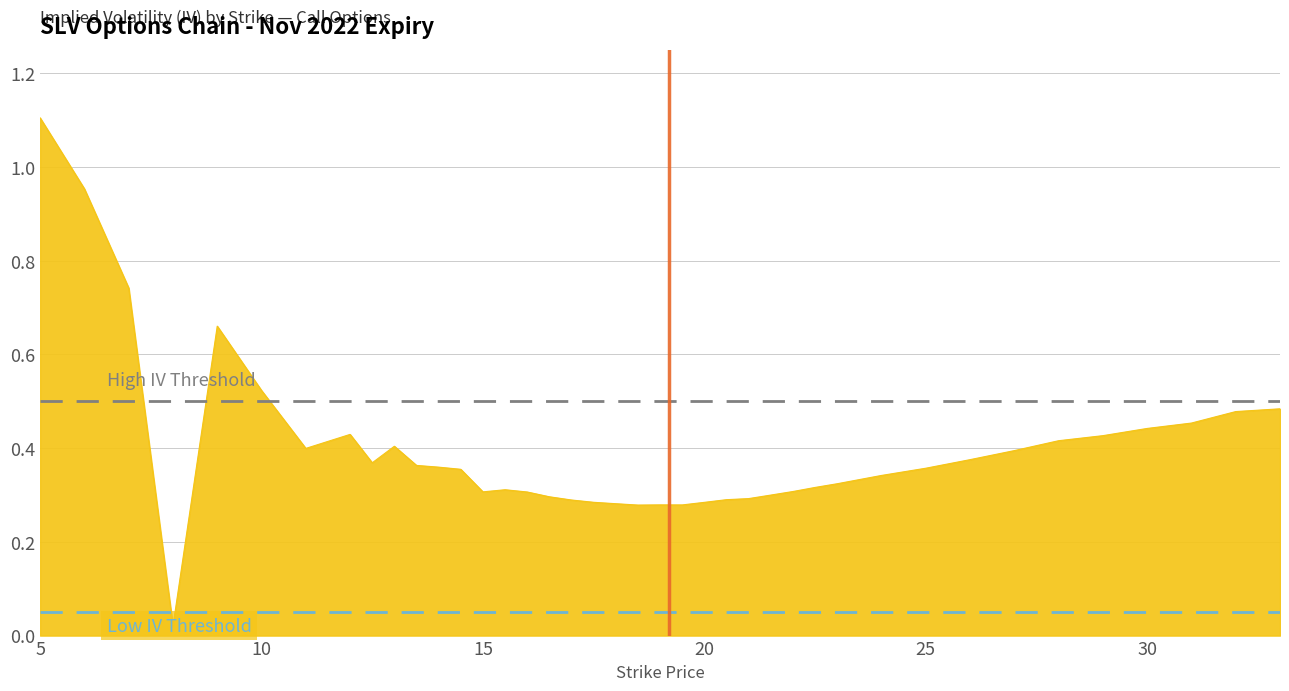

How many lines are shown in the chart?

1